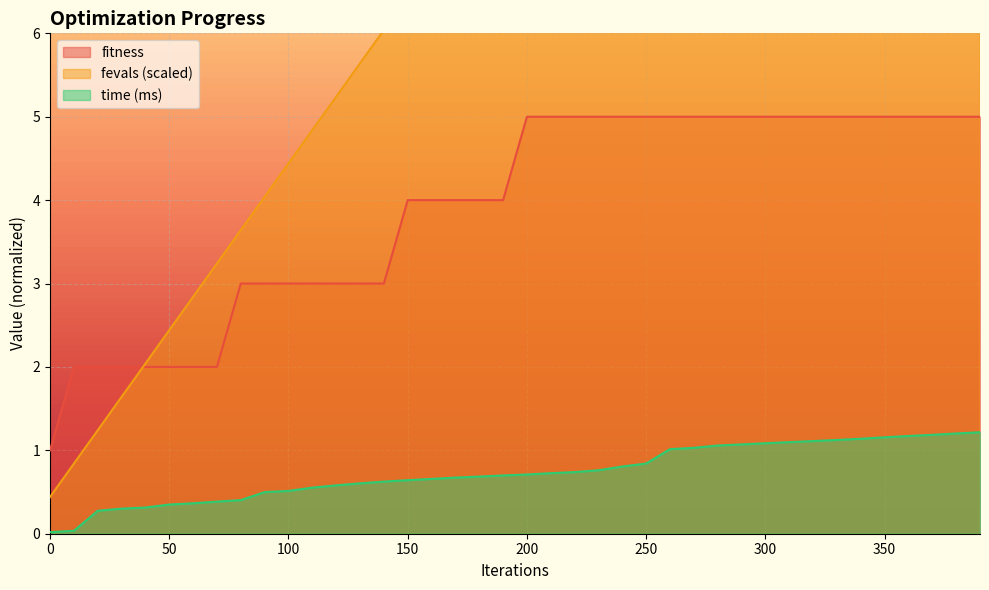

Reading right to left, transcribe all the data shown in this chart.

fitness: 390=5.0	380=5.0	370=5.0	360=5.0	350=5.0	340=5.0	330=5.0	320=5.0	310=5.0	300=5.0	290=5.0	280=5.0	270=5.0	260=5.0	250=5.0	240=5.0	230=5.0	220=5.0	210=5.0	200=5.0	190=4.0	180=4.0	170=4.0	160=4.0	150=4.0	140=3.0	130=3.0	120=3.0	110=3.0	100=3.0	90=3.0	80=3.0	70=2.0	60=2.0	50=2.0	40=2.0	30=2.0	20=2.0	10=2.0	0=1.0
time_scaled: 390=1.2	380=1.2	370=1.2	360=1.2	350=1.2	340=1.1	330=1.1	320=1.1	310=1.1	300=1.1	290=1.1	280=1.1	270=1.0	260=1.0	250=0.8	240=0.8	230=0.8	220=0.7	210=0.7	200=0.7	190=0.7	180=0.7	170=0.7	160=0.7	150=0.6	140=0.6	130=0.6	120=0.6	110=0.6	100=0.5	90=0.5	80=0.4	70=0.4	60=0.4	50=0.3	40=0.3	30=0.3	20=0.3	10=0.0	0=0.0
fevals_scaled: 390=16.0	380=15.6	370=15.2	360=14.8	350=14.4	340=14.0	330=13.6	320=13.2	310=12.8	300=12.4	290=12.0	280=11.6	270=11.2	260=10.8	250=10.4	240=10.0	230=9.6	220=9.2	210=8.8	200=8.4	190=8.0	180=7.6	170=7.2	160=6.8	150=6.4	140=6.0	130=5.6	120=5.2	110=4.8	100=4.4	90=4.0	80=3.6	70=3.2	60=2.8	50=2.4	40=2.0	30=1.6	20=1.2	10=0.8	0=0.4